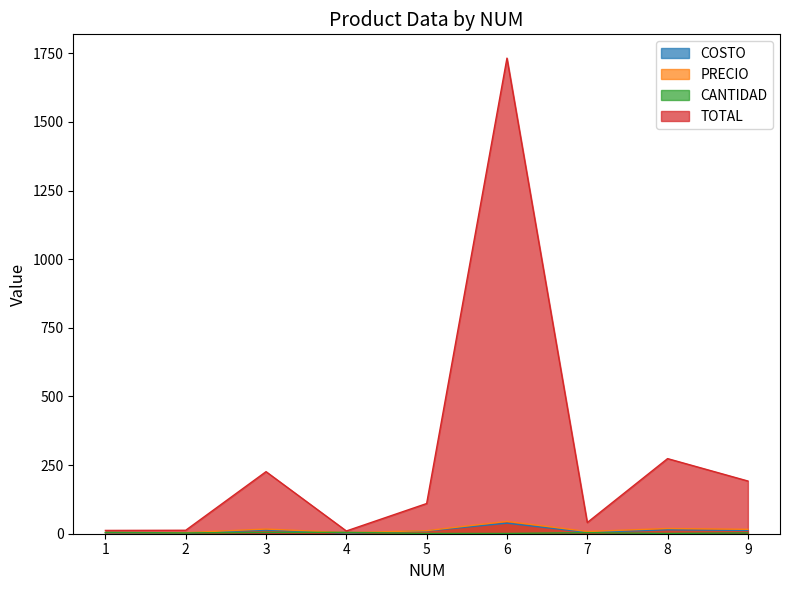

Rank the categories by CANTIDAD value from highest to lowest.

1, 3, 4, 7, 2, 9, 5, 6, 8